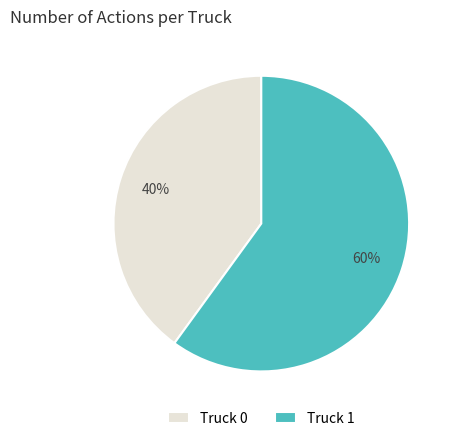

What percentage is the Truck 0 slice, to the nearest percent?

40%